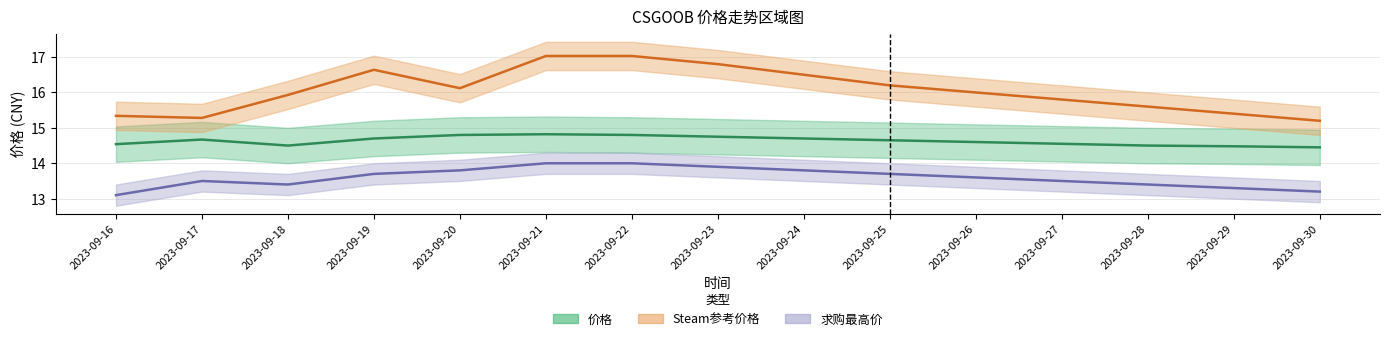

Where is the first local minimum for Steam参考价格?

2023-09-17